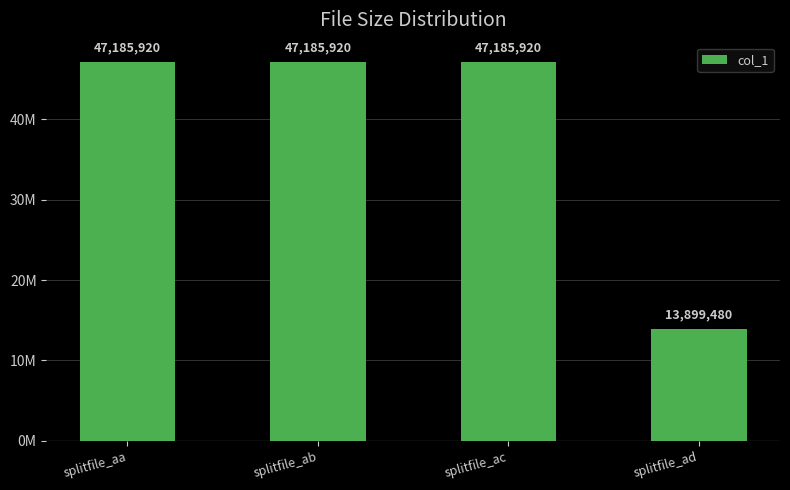

List the labels in order of value, smallest first.

splitfile_ad, splitfile_aa, splitfile_ab, splitfile_ac